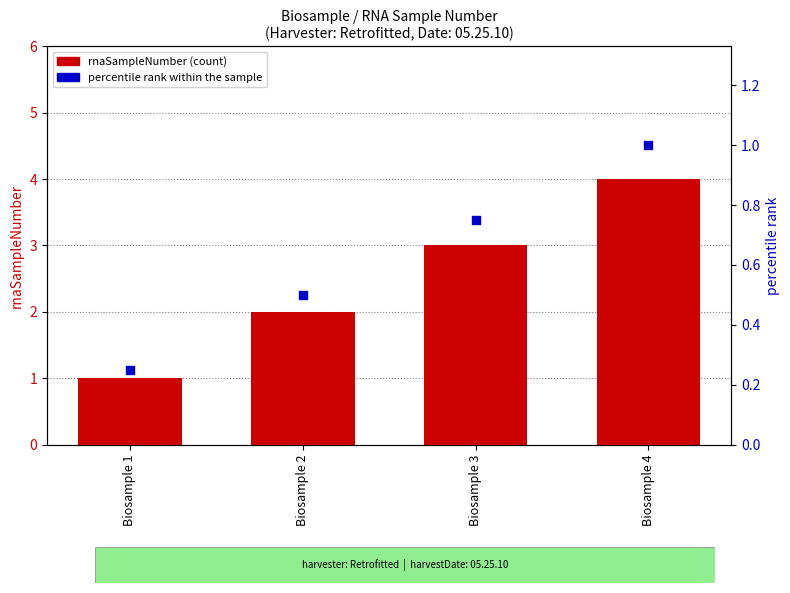

Which series has the widest spread of Y values?

rnaSampleNumber